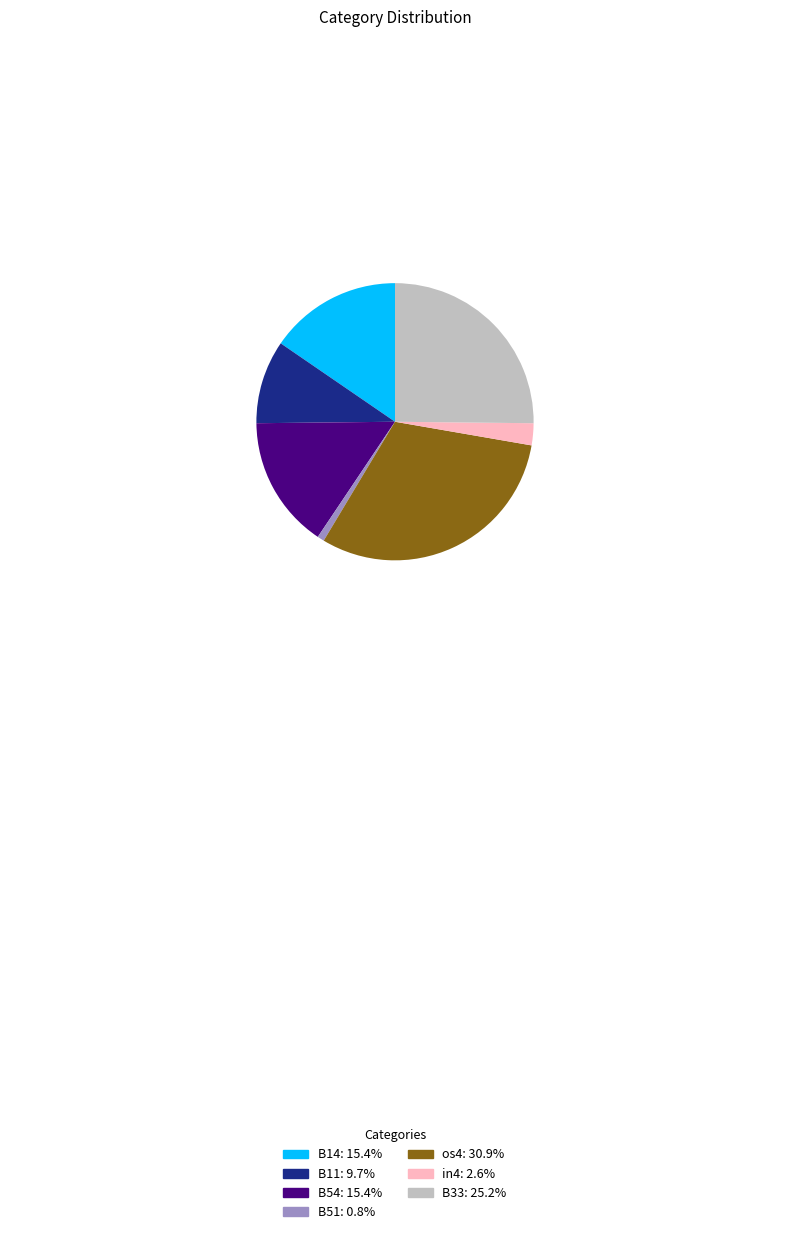

Does any single category account for the majority?

No